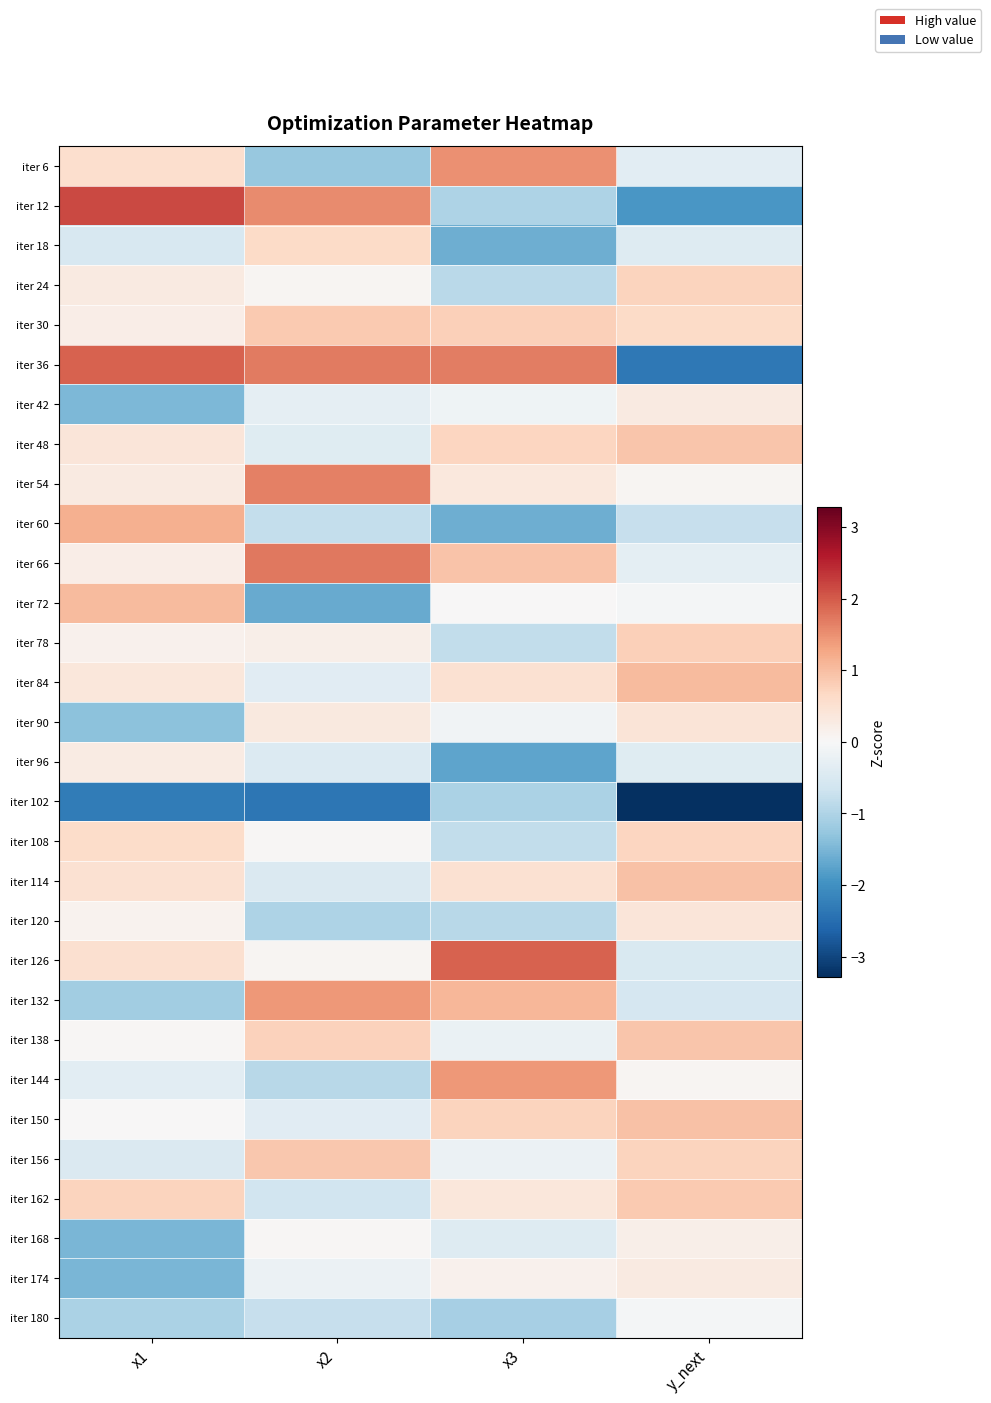

Reading left to right, extract all data points from this chart.

iter 6: x1=0.6	x2=-1.2	x3=1.5	y_next=-0.3
iter 12: x1=2.2	x2=1.6	x3=-1.0	y_next=-1.9
iter 18: x1=-0.5	x2=0.6	x3=-1.6	y_next=-0.4
iter 24: x1=0.3	x2=0.1	x3=-0.9	y_next=0.7
iter 30: x1=0.2	x2=0.9	x3=0.8	y_next=0.6
iter 36: x1=1.9	x2=1.7	x3=1.7	y_next=-2.3
iter 42: x1=-1.5	x2=-0.3	x3=-0.1	y_next=0.3
iter 48: x1=0.4	x2=-0.4	x3=0.7	y_next=0.9
iter 54: x1=0.3	x2=1.7	x3=0.3	y_next=0.1
iter 60: x1=1.2	x2=-0.8	x3=-1.6	y_next=-0.8
iter 66: x1=0.2	x2=1.7	x3=0.9	y_next=-0.3
iter 72: x1=1.0	x2=-1.6	x3=0.0	y_next=-0.1
iter 78: x1=0.1	x2=0.2	x3=-0.8	y_next=0.8
iter 84: x1=0.4	x2=-0.4	x3=0.5	y_next=1.0
iter 90: x1=-1.3	x2=0.3	x3=-0.1	y_next=0.4
iter 96: x1=0.3	x2=-0.4	x3=-1.7	y_next=-0.4
iter 102: x1=-2.3	x2=-2.4	x3=-1.0	y_next=-3.3
iter 108: x1=0.6	x2=0.0	x3=-0.8	y_next=0.7
iter 114: x1=0.5	x2=-0.5	x3=0.5	y_next=1.0
iter 120: x1=0.1	x2=-1.0	x3=-0.9	y_next=0.4
iter 126: x1=0.5	x2=0.1	x3=1.9	y_next=-0.5
iter 132: x1=-1.1	x2=1.4	x3=1.1	y_next=-0.6
iter 138: x1=0.0	x2=0.7	x3=-0.2	y_next=0.9
iter 144: x1=-0.3	x2=-0.9	x3=1.4	y_next=0.1
iter 150: x1=0.0	x2=-0.4	x3=0.7	y_next=1.0
iter 156: x1=-0.5	x2=0.9	x3=-0.2	y_next=0.7
iter 162: x1=0.7	x2=-0.6	x3=0.4	y_next=0.9
iter 168: x1=-1.5	x2=0.1	x3=-0.4	y_next=0.2
iter 174: x1=-1.5	x2=-0.2	x3=0.1	y_next=0.3
iter 180: x1=-1.0	x2=-0.8	x3=-1.1	y_next=-0.1